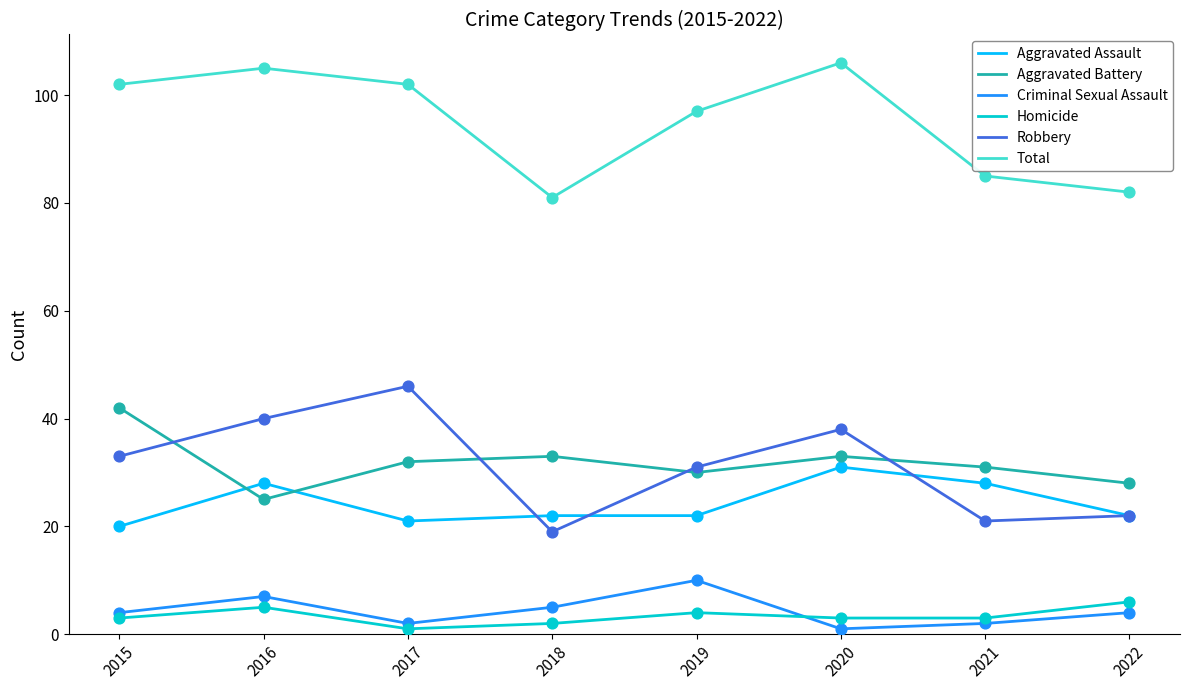

What is the total value across all series at 2019?

194